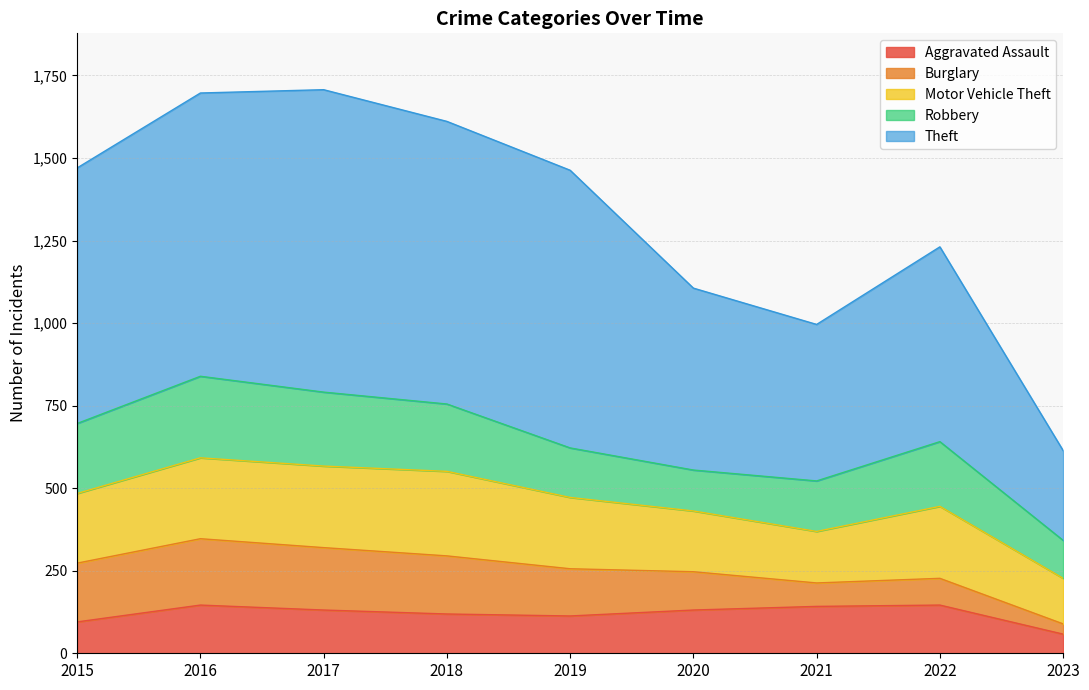

List the series in order of their peak value, highest first.

Theft, Motor Vehicle Theft, Robbery, Burglary, Aggravated Assault